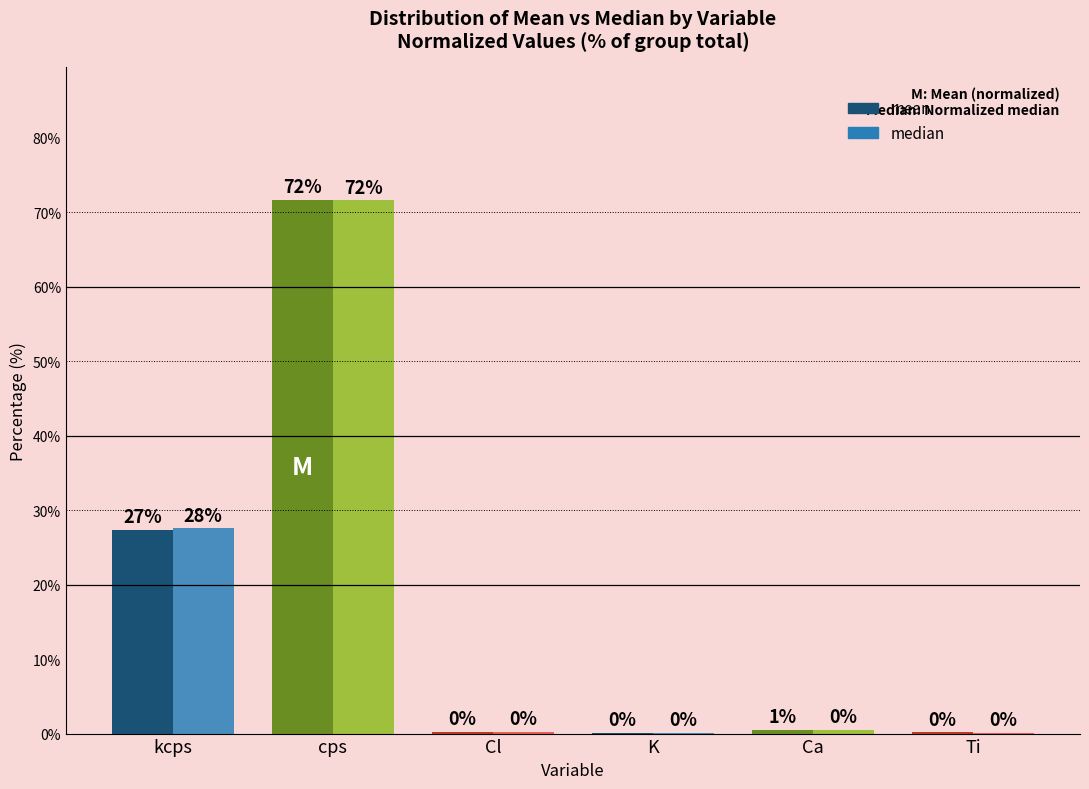

What is the difference between the median values at kcps and Ti?

27.4